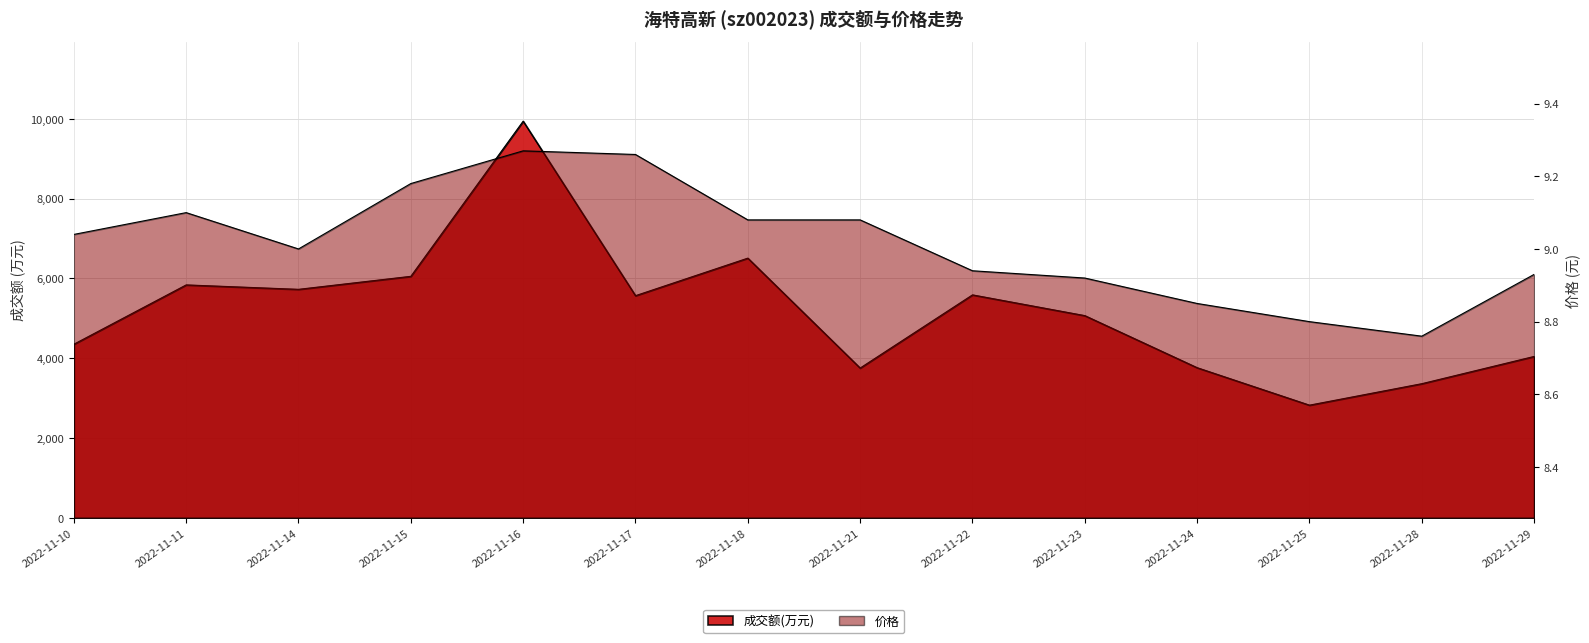

In 成交额(万元), how many points are lower than both neighbors (excluding endpoints)?

4